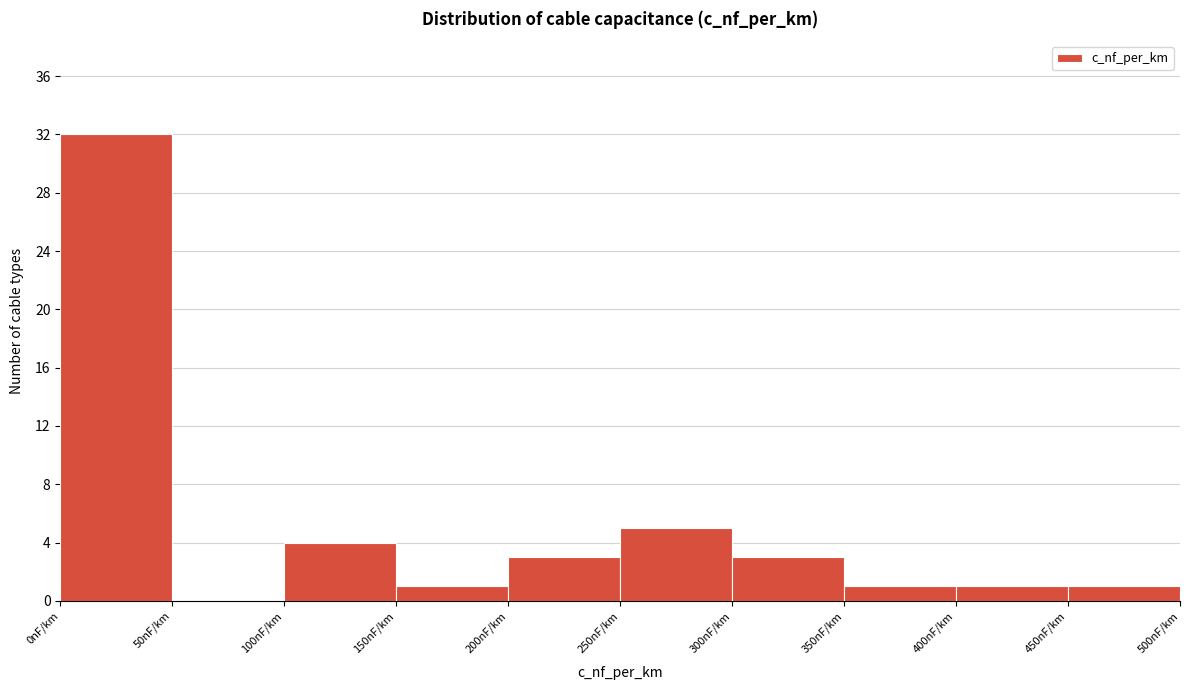

Which range on the x-axis has the tallest bar?

0 to 50